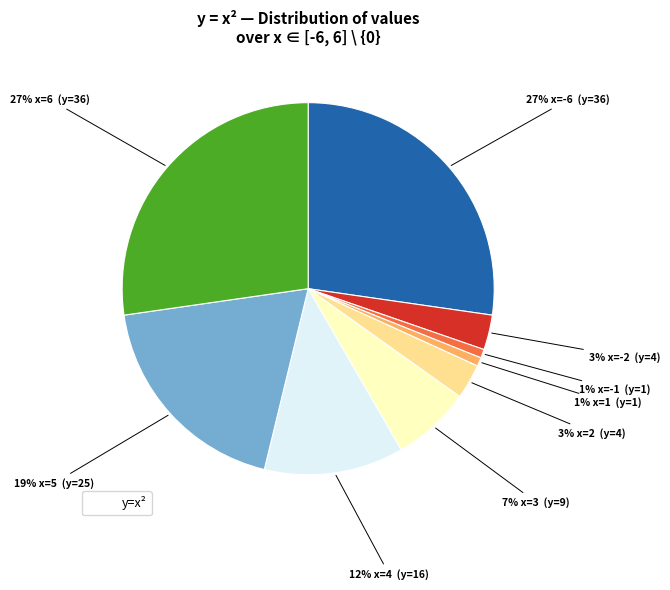

To the nearest percent, what is the average slice percentage?

11%